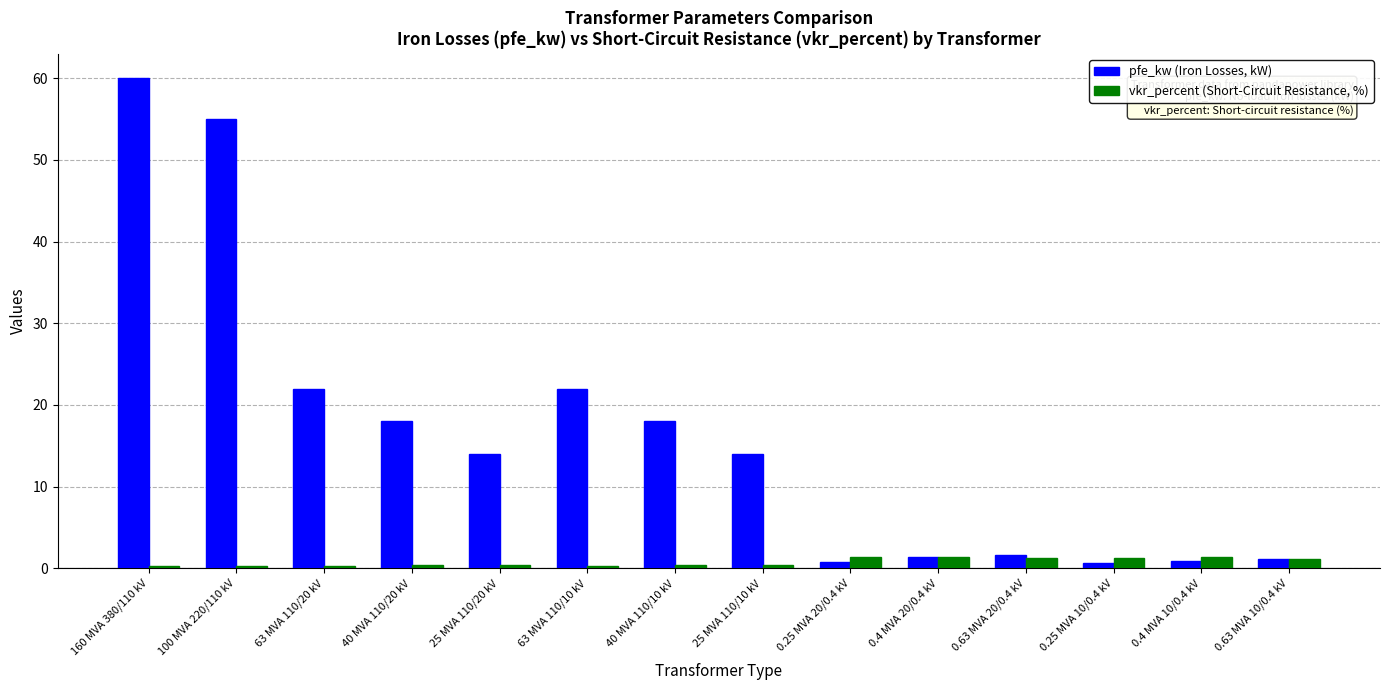

The pfe_kw (Iron Losses, kW) series shows 3.8 at 25 MVA 110/10 kV. True or false?

False